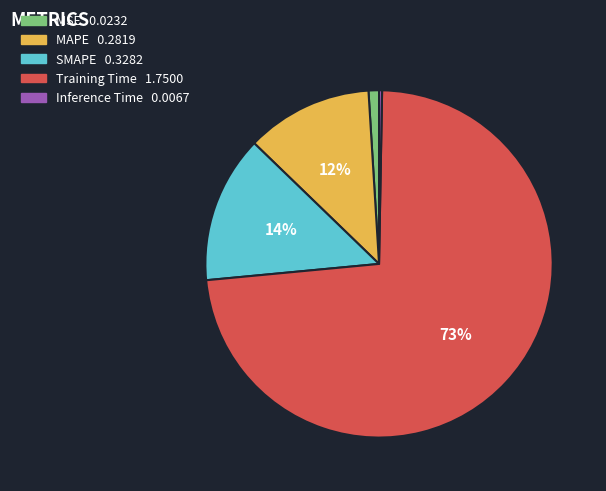

To the nearest percent, what is the difference between the MAPE and MSE slice percentages?

11%